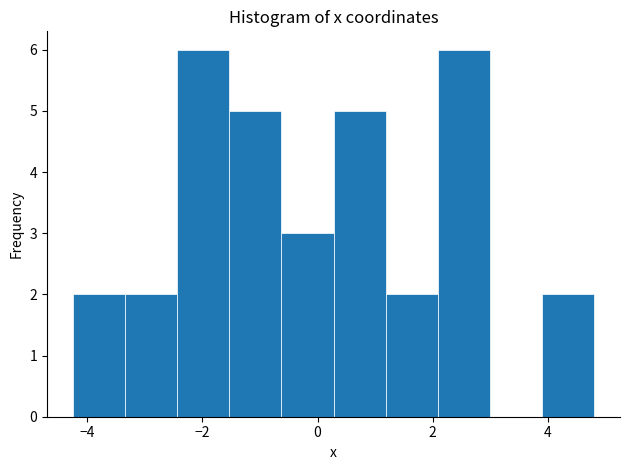

Reading left to right, transcribe this chart: for each bar, give the range it covers on the x-axis and its height. Neither the bar edges nor the heights are printed on the chart, so give them approximately, as read against the axes.

-4.2 to -3.4: 2
-3.4 to -2.4: 2
-2.4 to -1.6: 6
-1.6 to -0.6: 5
-0.6 to 0.2: 3
0.2 to 1.2: 5
1.2 to 2.0: 2
2.0 to 3.0: 6
3.0 to 3.8: 0
3.8 to 4.8: 2